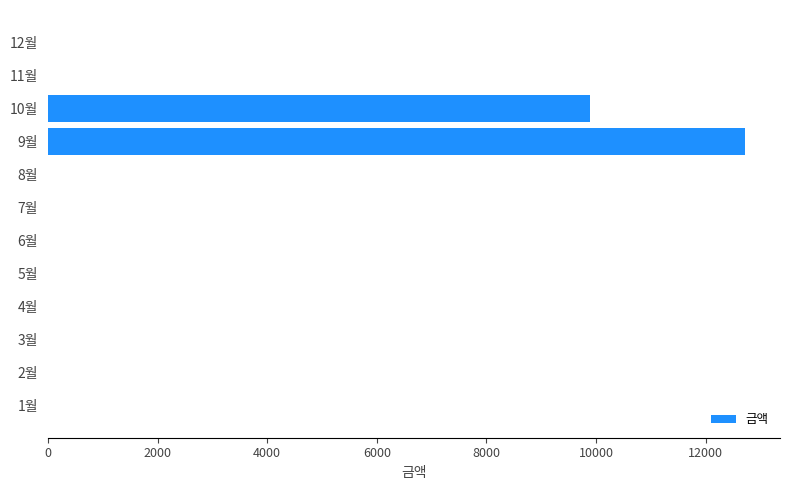

What is the change in value from 3월 to 10월?

+9890